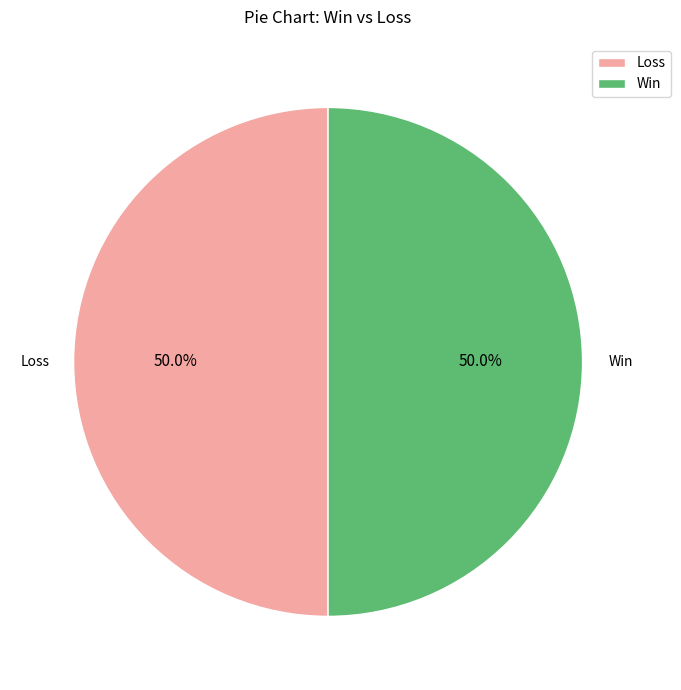

How many segments does this pie chart have?

2